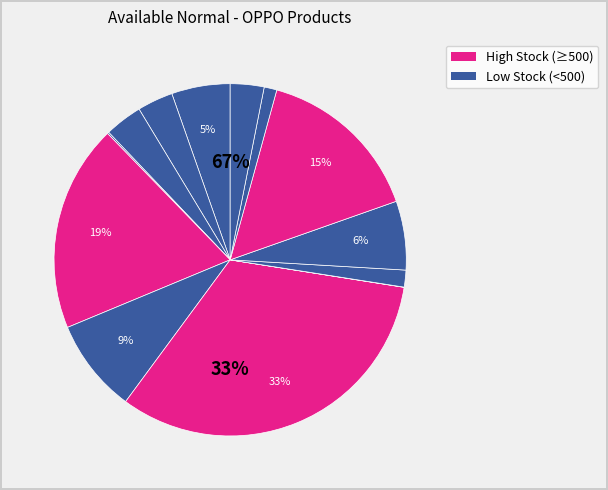

What percentage is the OPPO A3x (4+128G)
Nebula Red slice, to the nearest percent?

19%